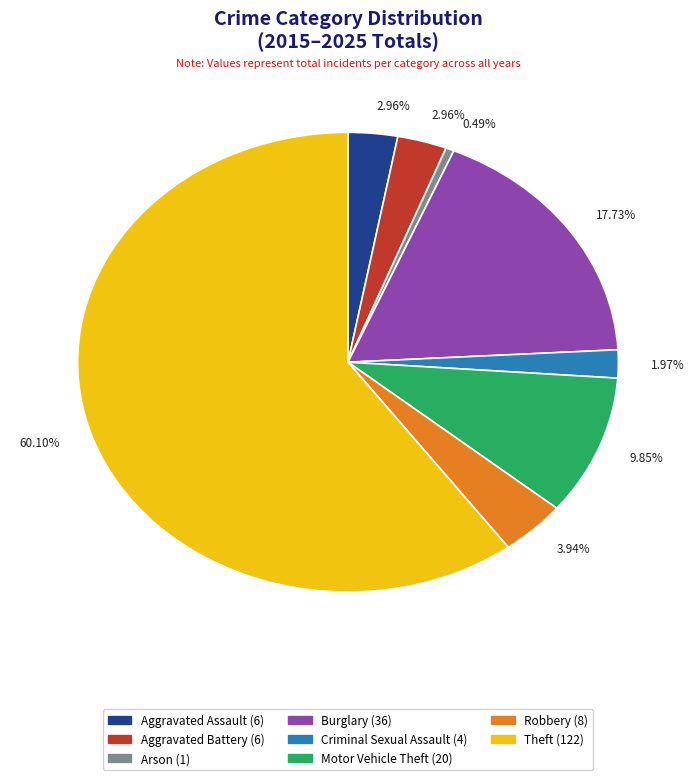

Which has a higher value, Aggravated Battery or Arson?

Aggravated Battery